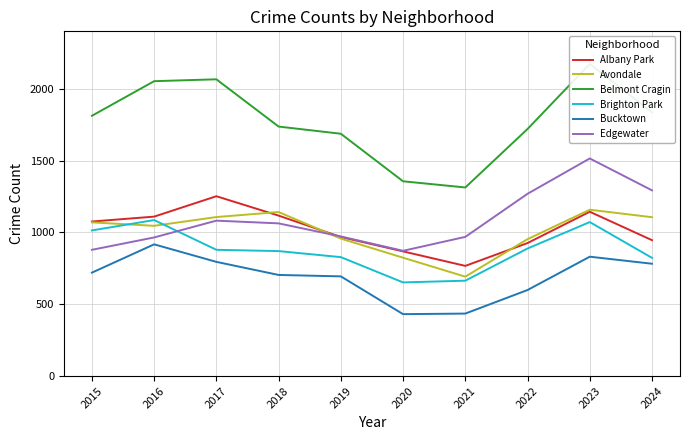

True or false: Belmont Cragin has a value of 2173 at 2023.

True